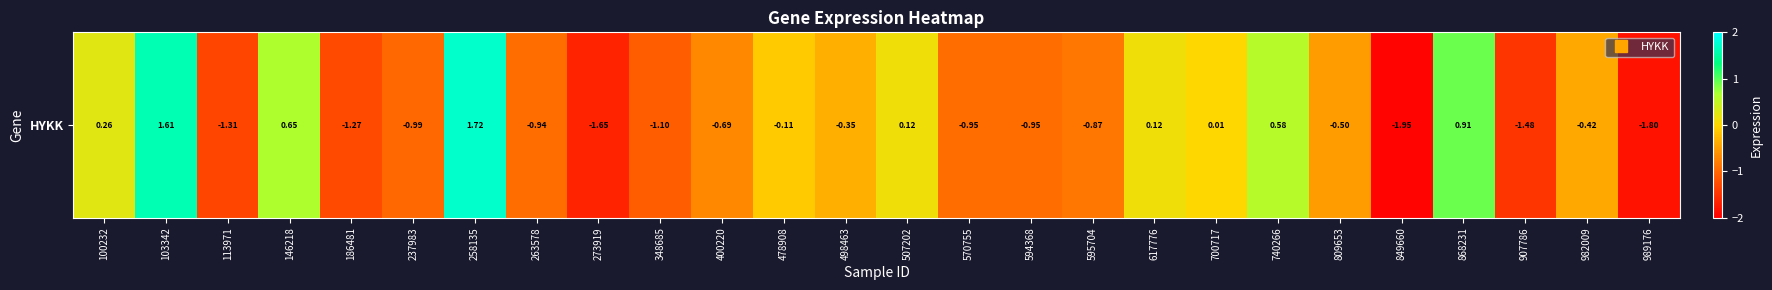

What is the sum of all values?

-11.4